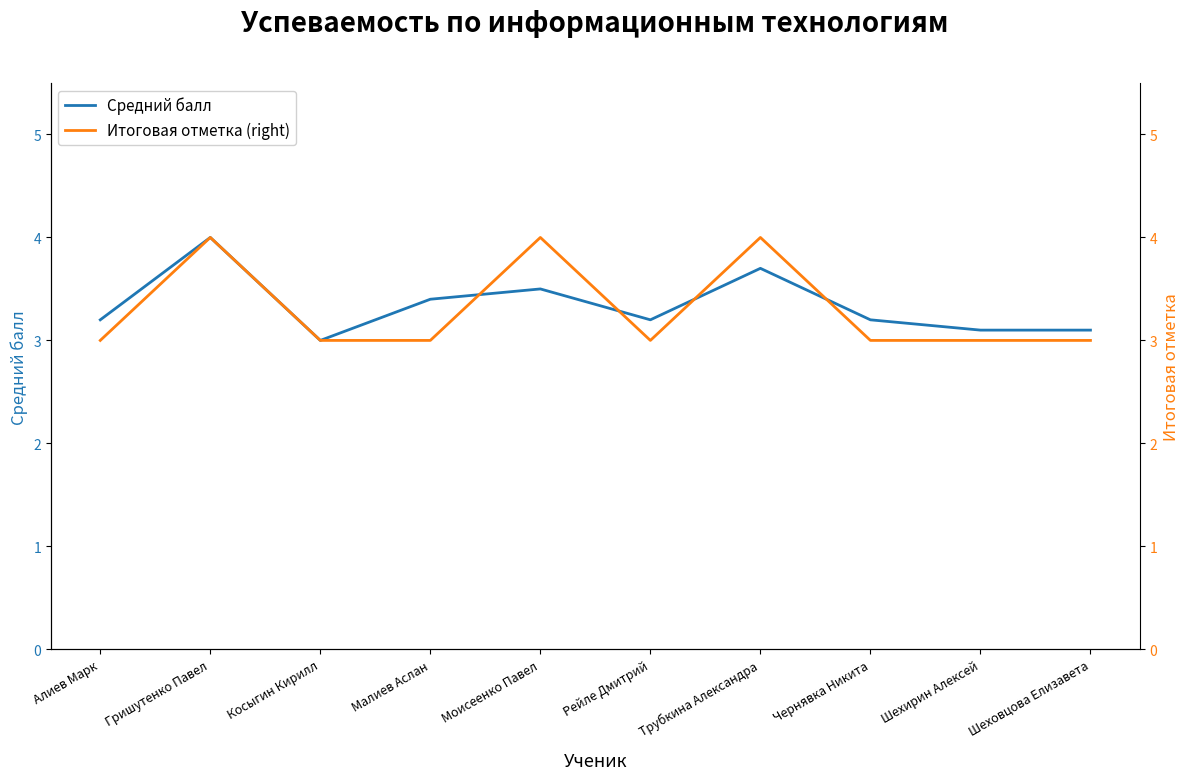

True or false: Средний балл has a value of 5.4 at Малиев Аслан.

False